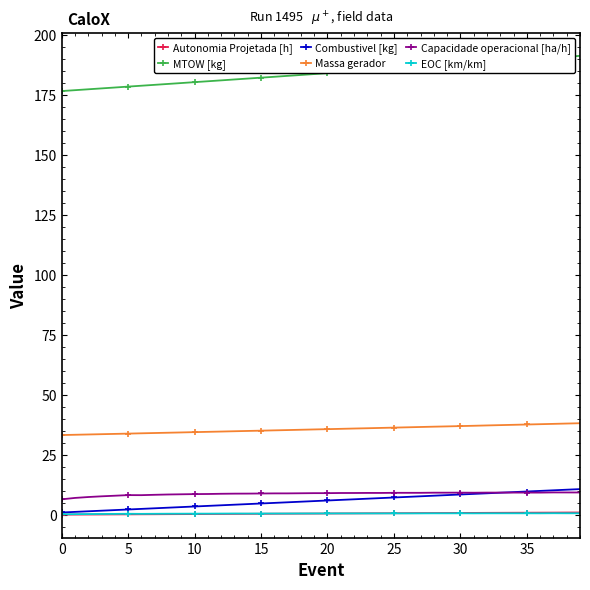

Which series has the widest spread of values?

MTOW [kg]